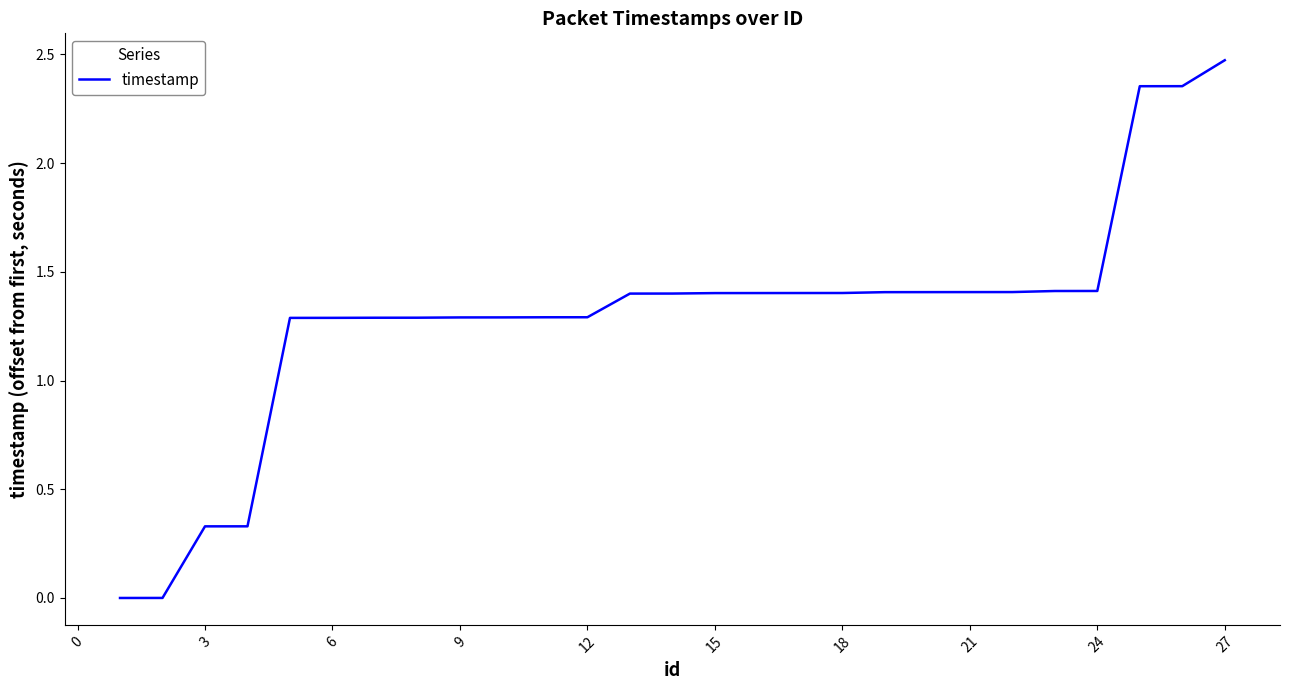

How many lines are shown in the chart?

1